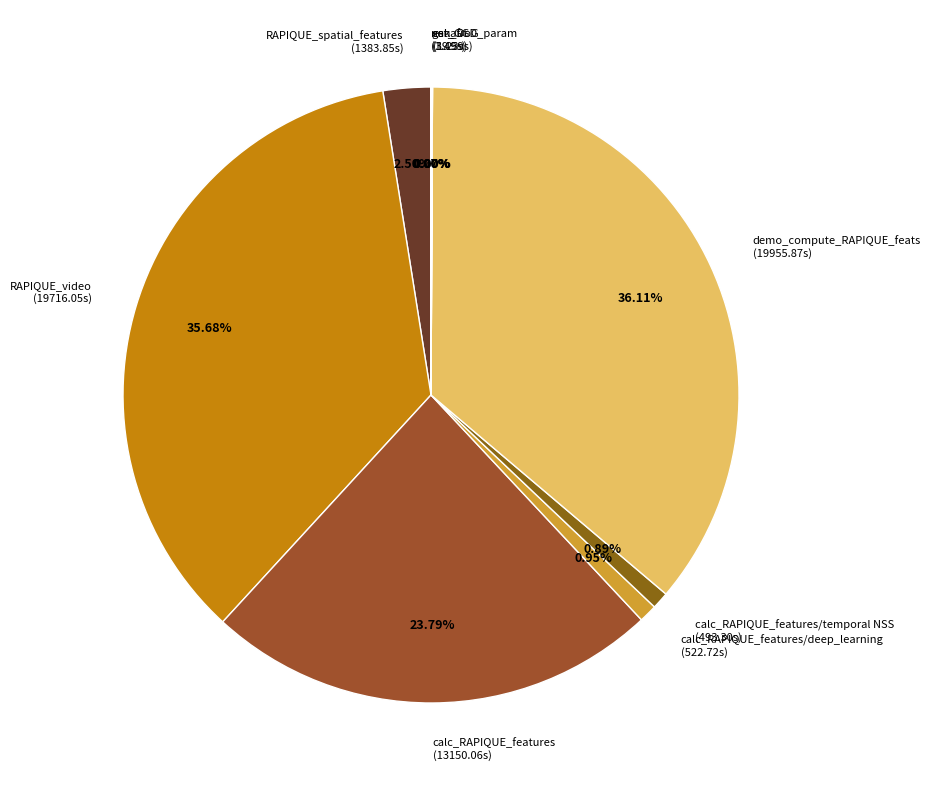

Does any single category account for the majority?

No